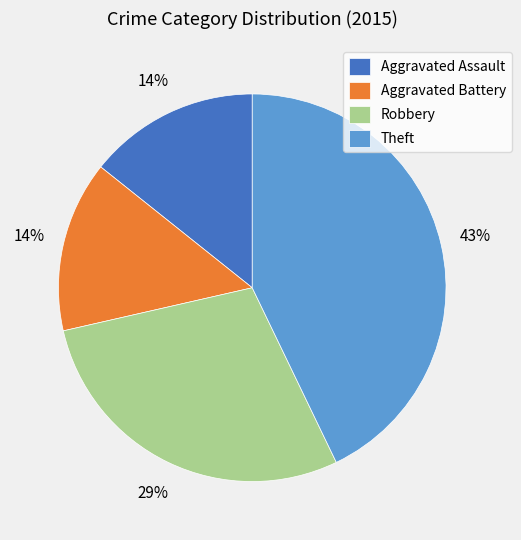

Between Aggravated Assault and Theft, which is larger?

Theft